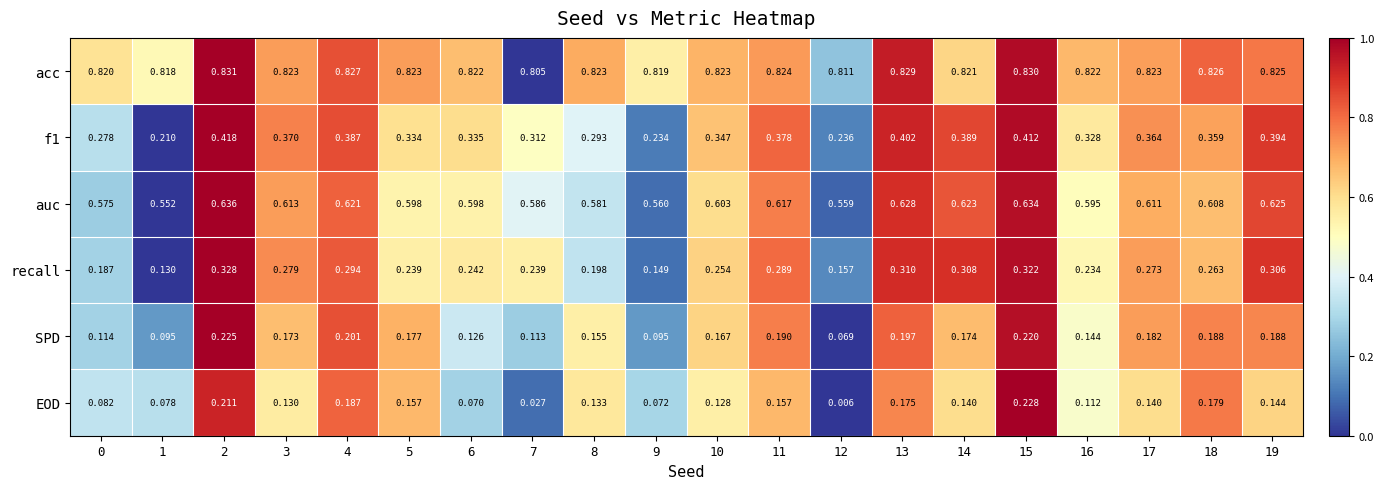

Which series has the widest spread of values?

EOD